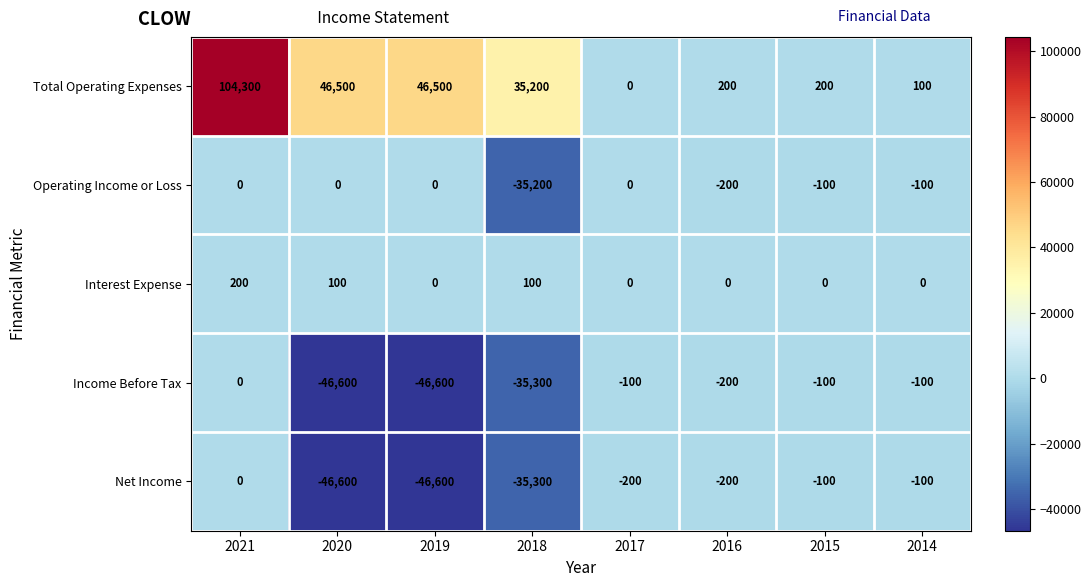

What is the difference between the highest and lowest values at 2018?

70500